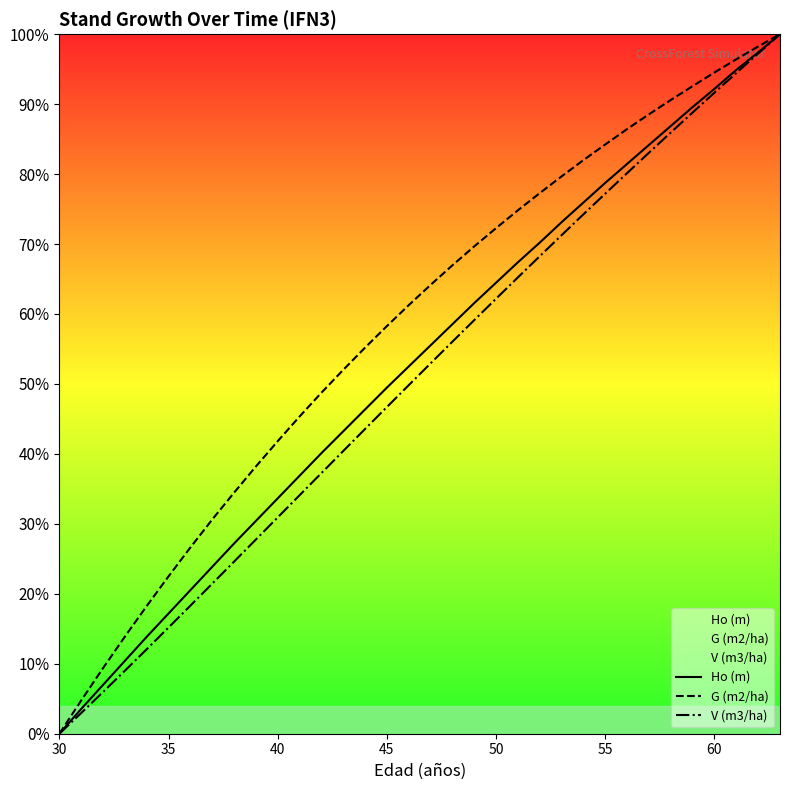

True or false: V (m3/ha) and Ho (m) cross at least once.

False